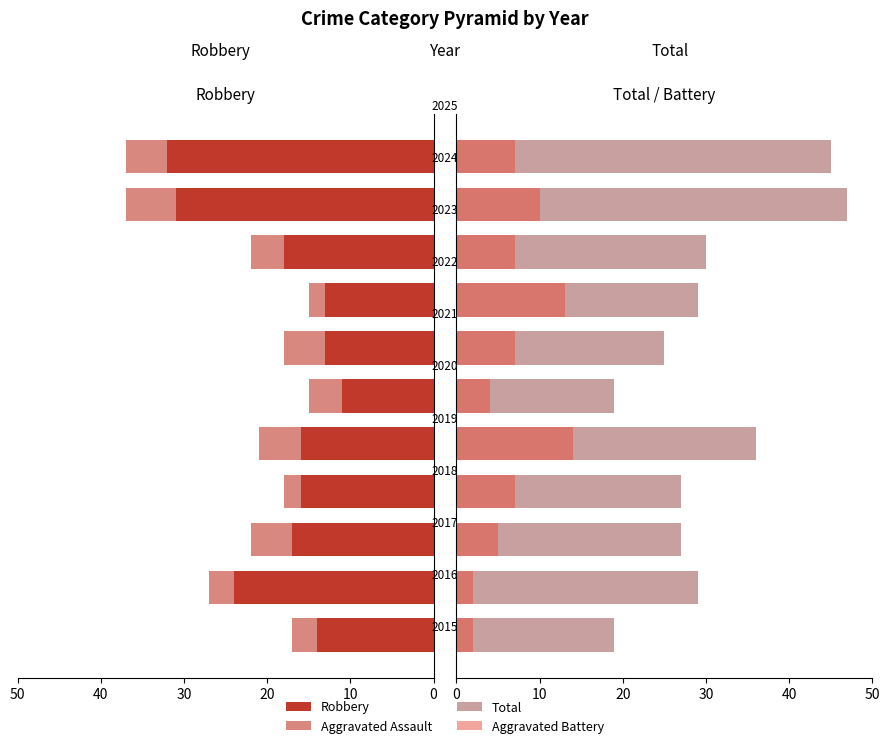

What is the difference between the second highest and second lowest values in the Robbery series?

18